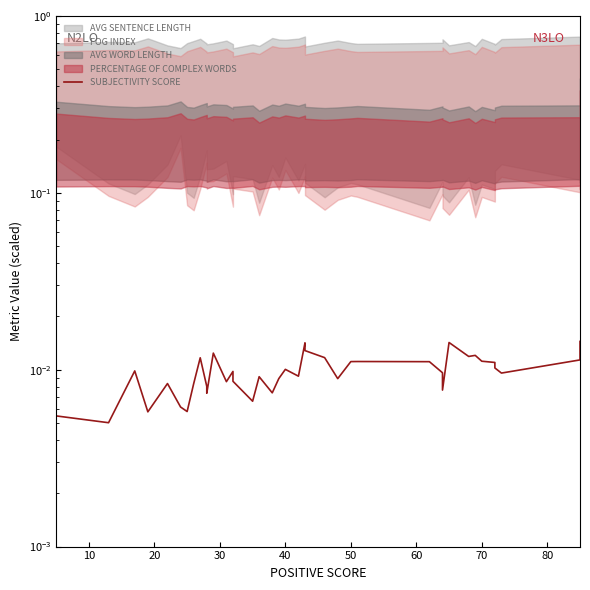

Count the values in the range 0 to 1.

40